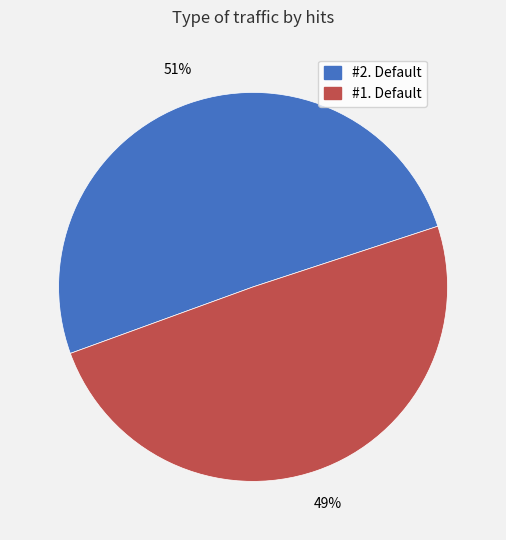

Approximately how many times larger is the value at #1. Default compared to #2. Default?

1.0